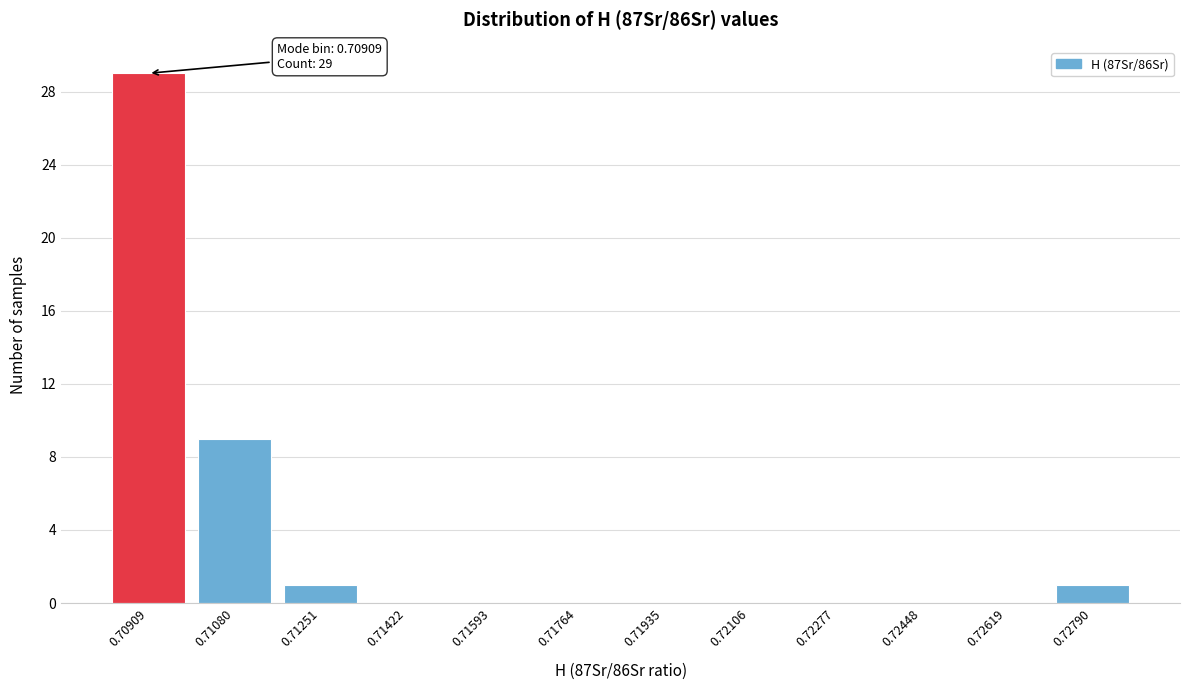

Reading left to right, extract all data points from this chart.

0.70909=29	0.71080=9	0.71251=1	0.71422=0	0.71593=0	0.71764=0	0.71935=0	0.72106=0	0.72277=0	0.72448=0	0.72619=0	0.72790=1